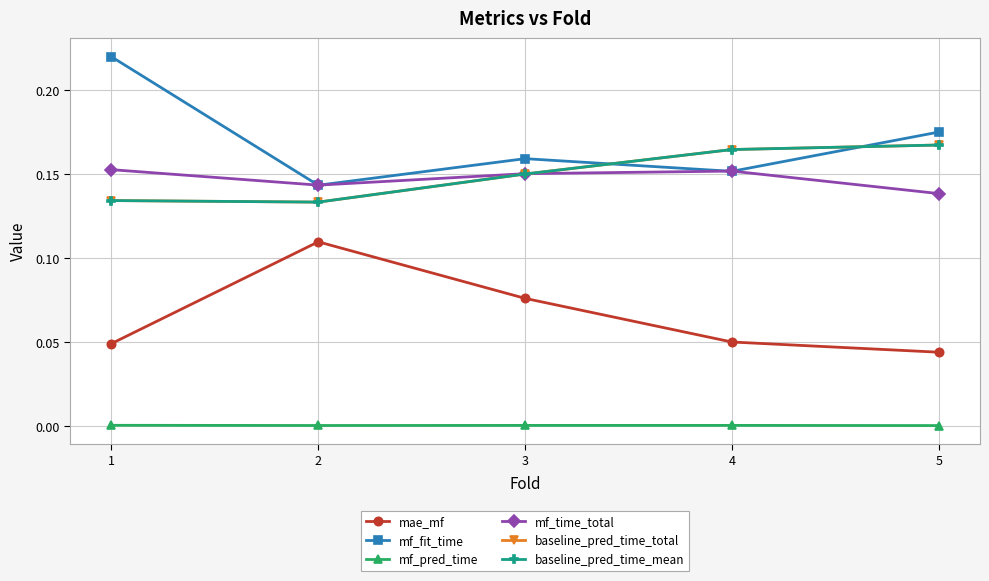

Is this an area chart (filled region under the line)?

No